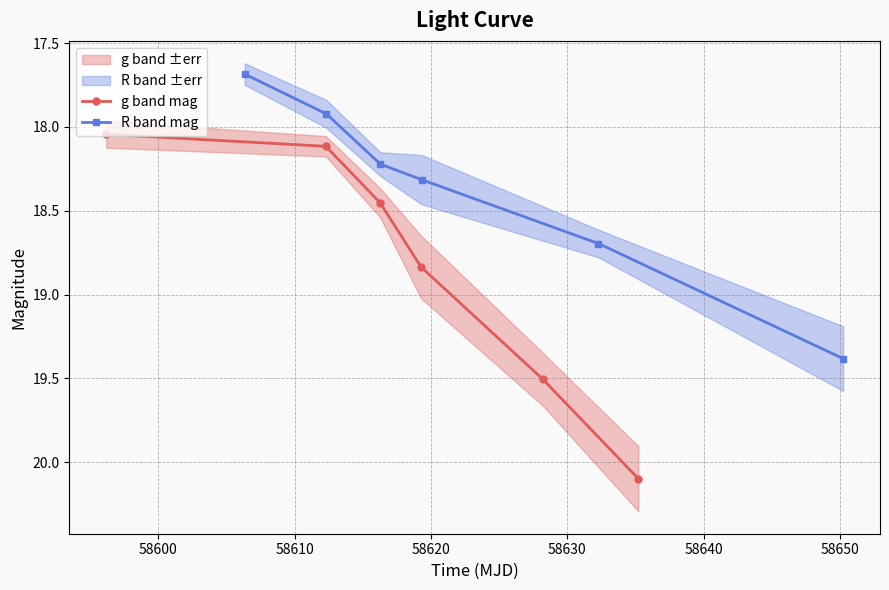

What is the sum of the g band mag values at 58640 and 58620?

38.9